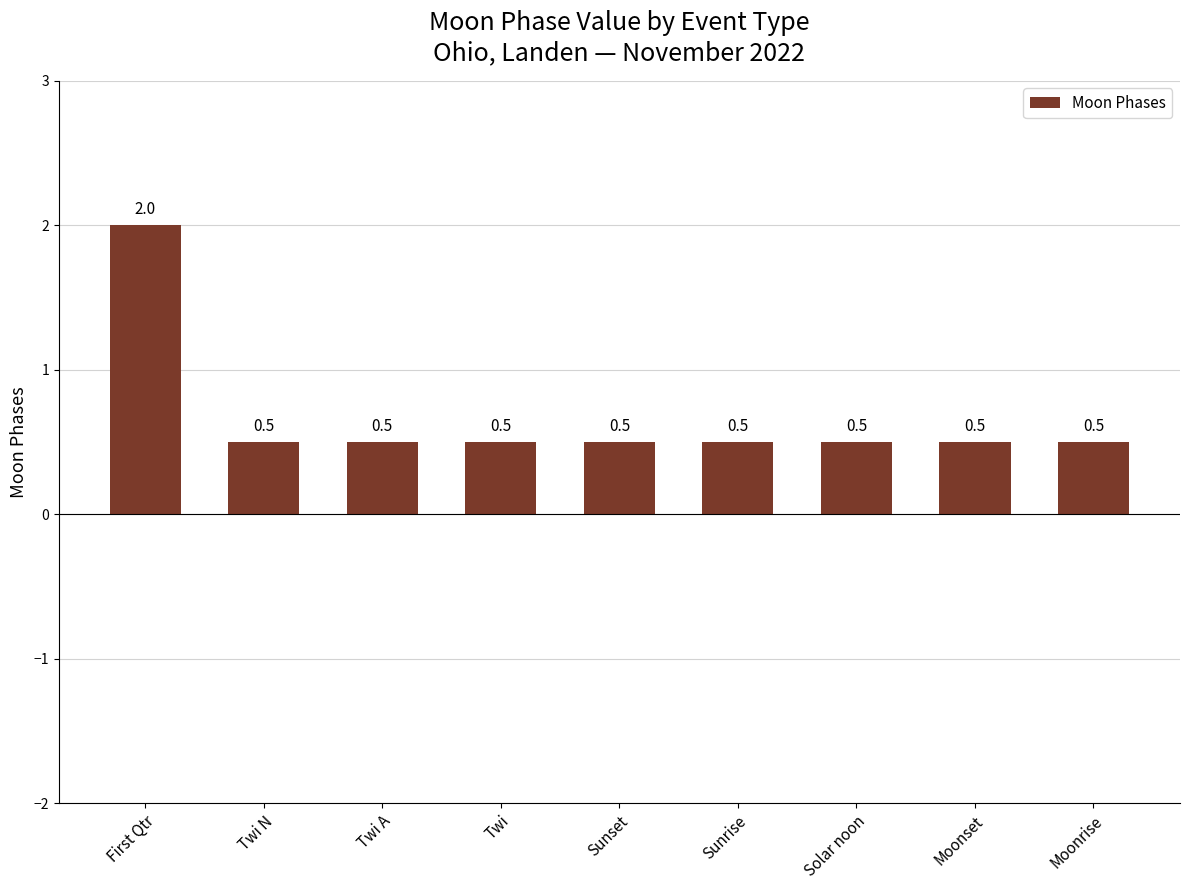

Are the bars horizontal?

No